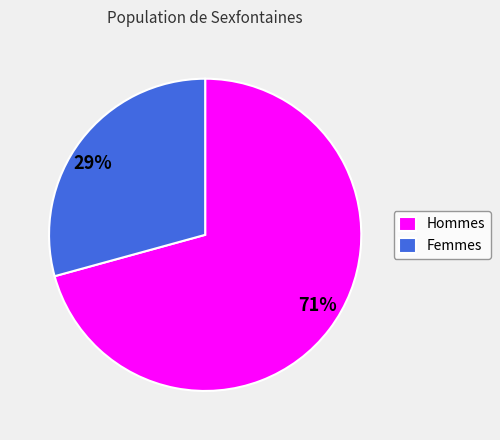

To the nearest percent, what is the combined percentage of Hommes and Femmes?

100%